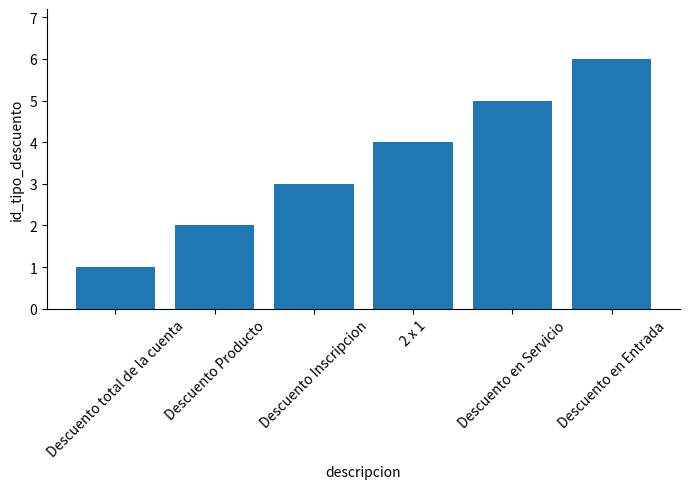

Does the chart contain any negative values?

No